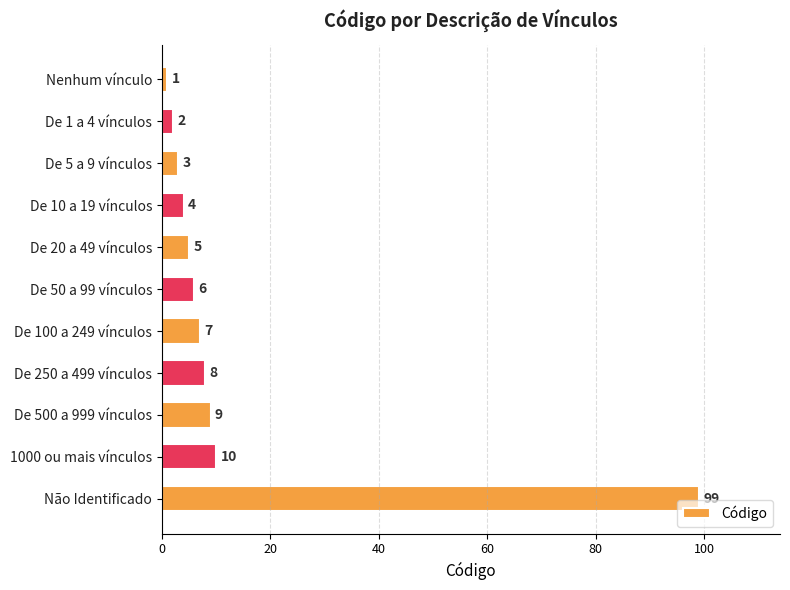

Is it true that the value at De 20 a 49 vínculos is 5?

True